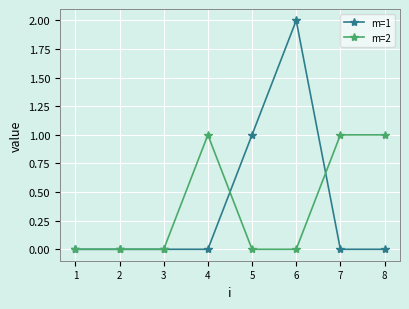

At which category is the sum across all series the highest?

6